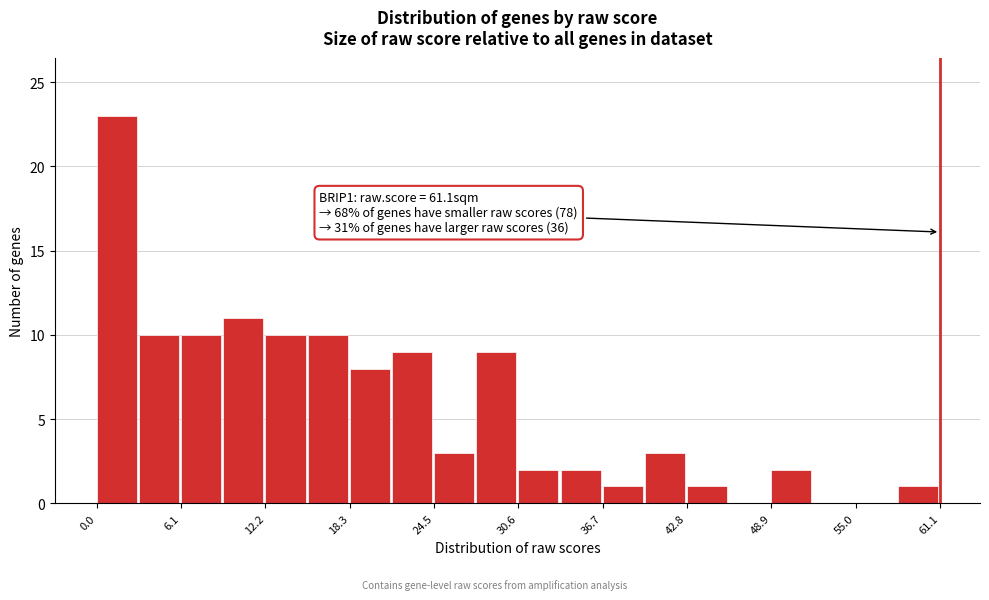

Around what value on the x-axis is the tallest bar? Give the approximate position of its centre, as read against the axis.

1